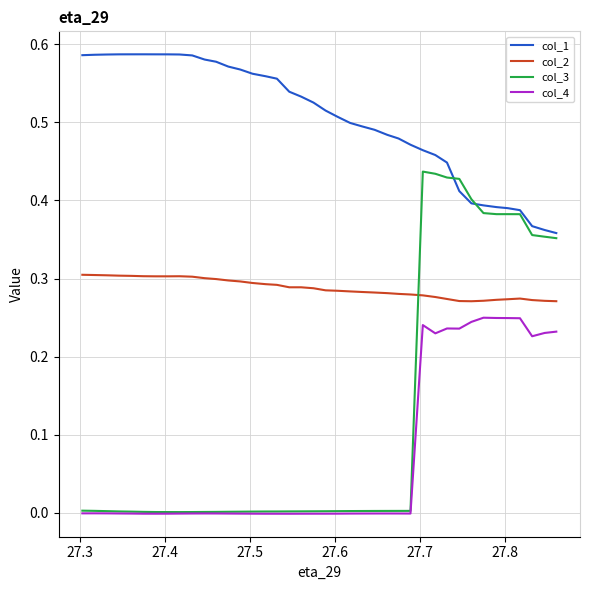

Which series has the largest range (max minus min)?

col_3